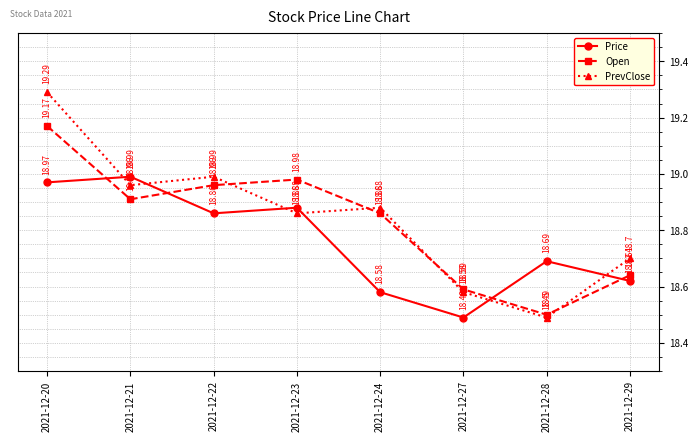

Where is the first local minimum for PrevClose?

2021-12-21